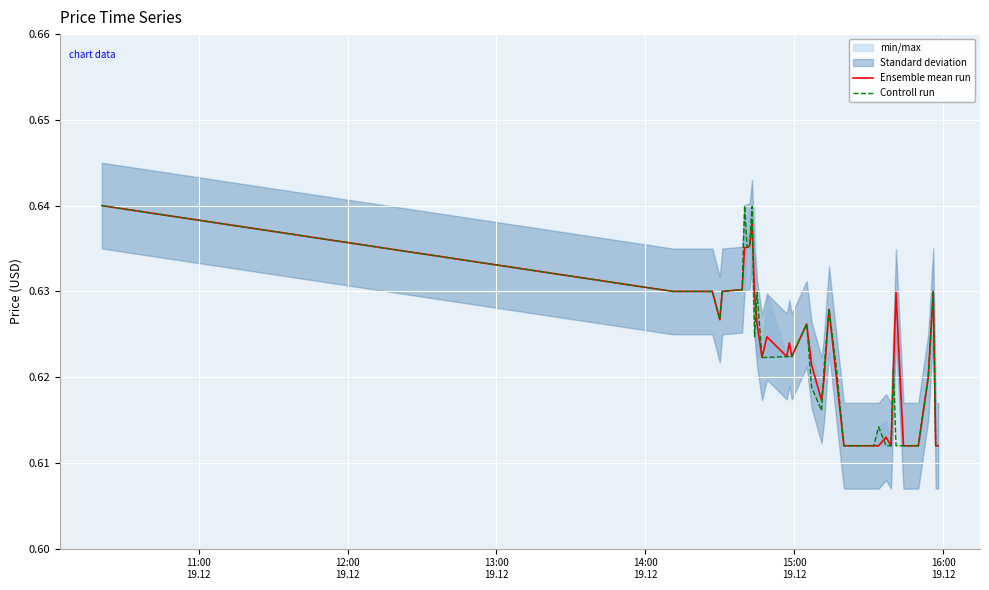

What is the sum of all Ensemble mean run values?

24.9